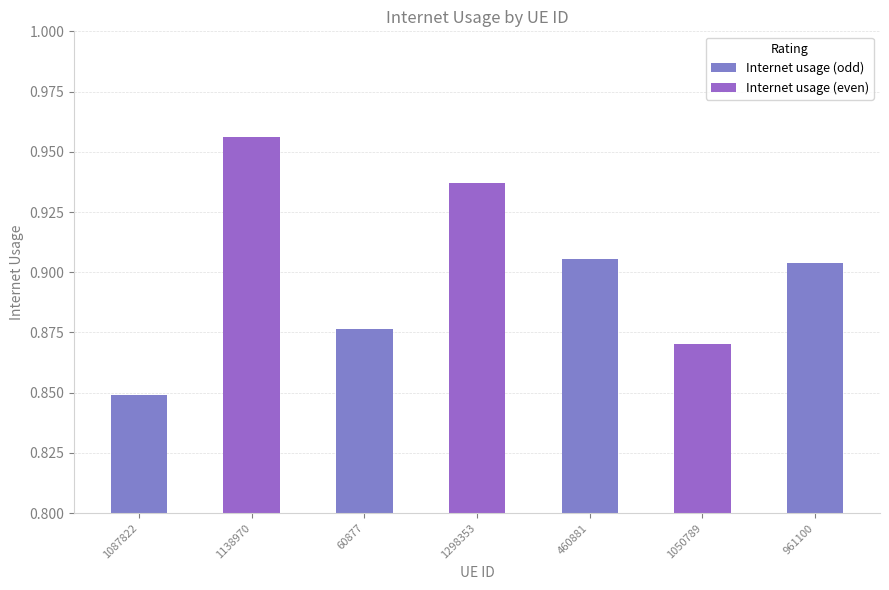

What position from the right is 1087822?

7